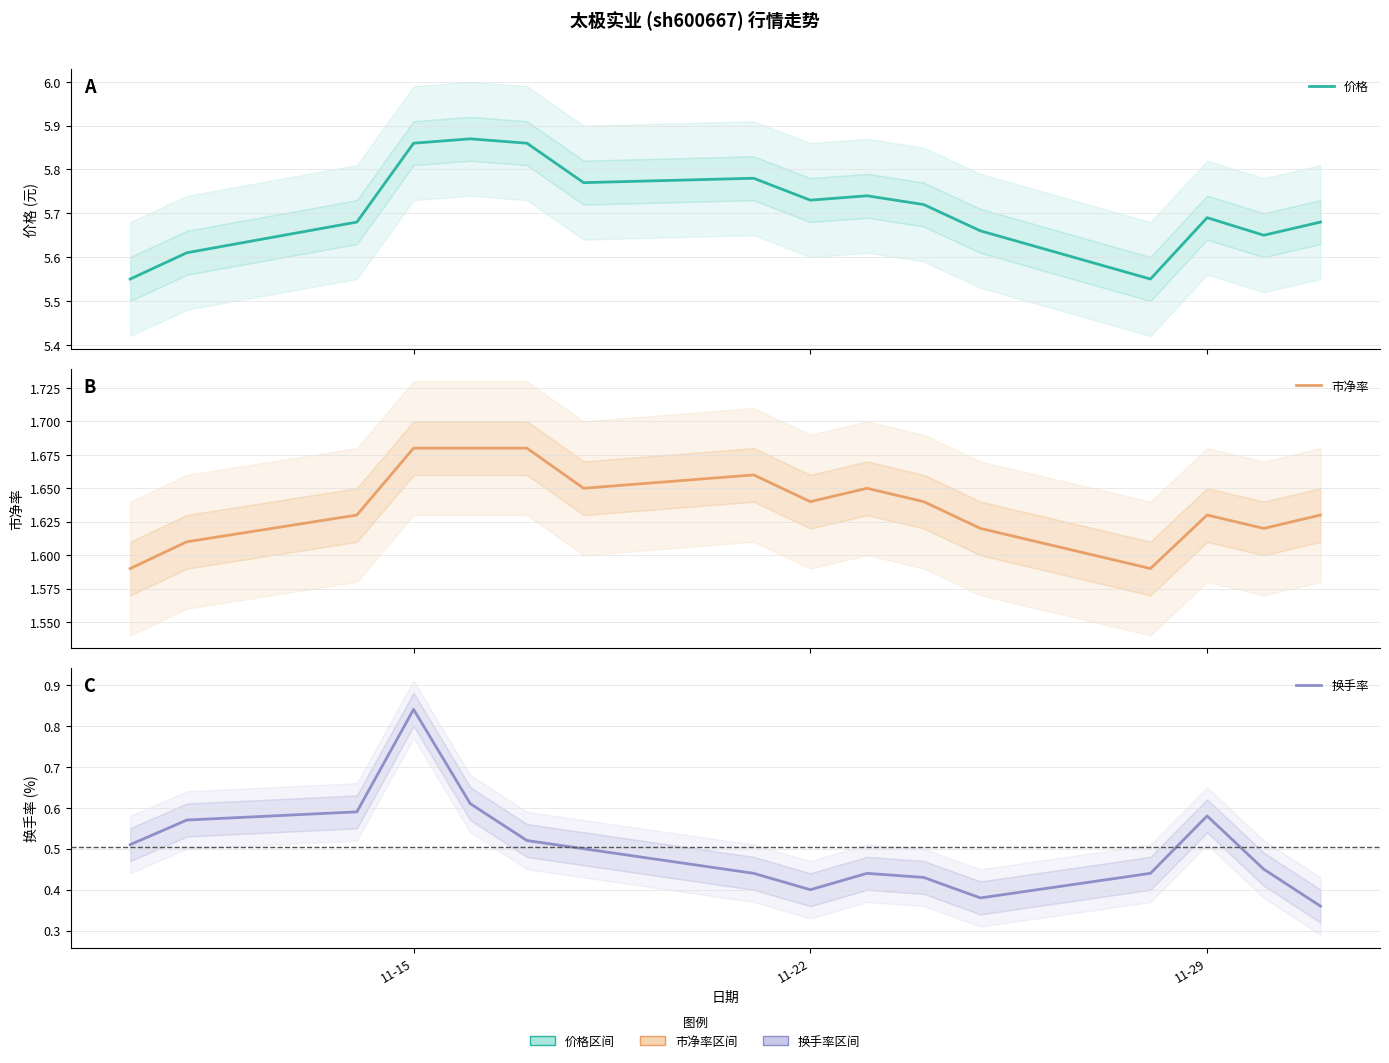

Is the value of 价格 at 11-15 greater than the value of 市净率 at 6?

Yes